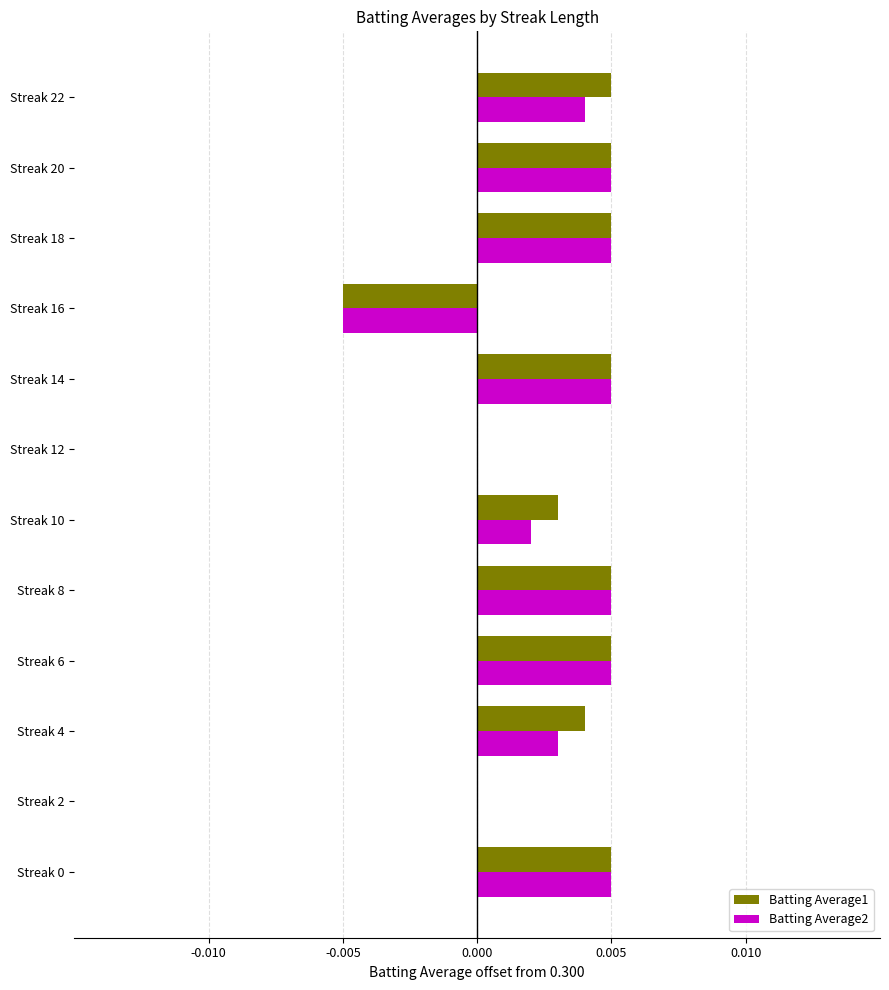

Which series changed the most between Streak 2 and Streak 10?

Batting Average1